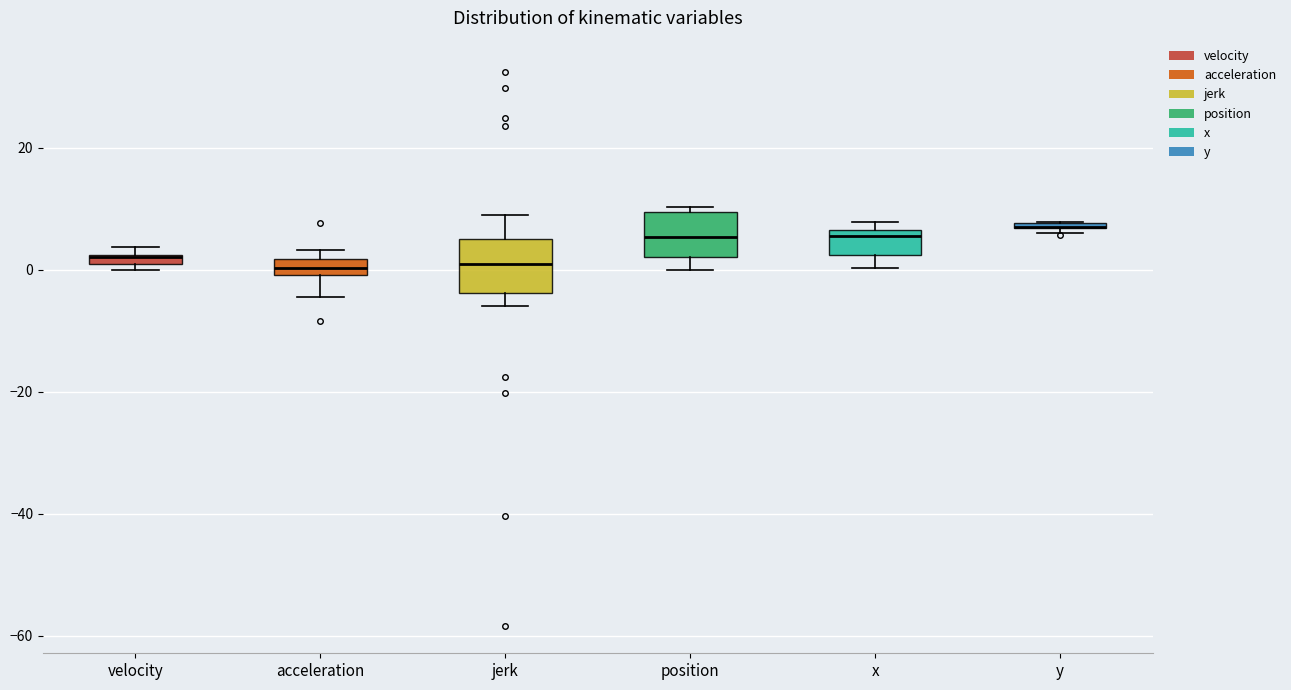

Where is the upper edge of the box for position on the y-axis? The values are not printed on the chart, so give them approximately, as read against the axis.

10